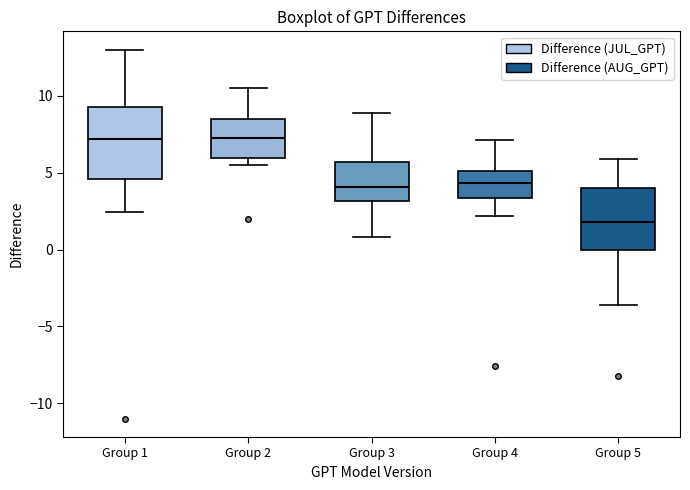

Where does the upper whisker of the box for Group 1 end on the y-axis? The values are not printed on the chart, so give them approximately, as read against the axis.

13.0